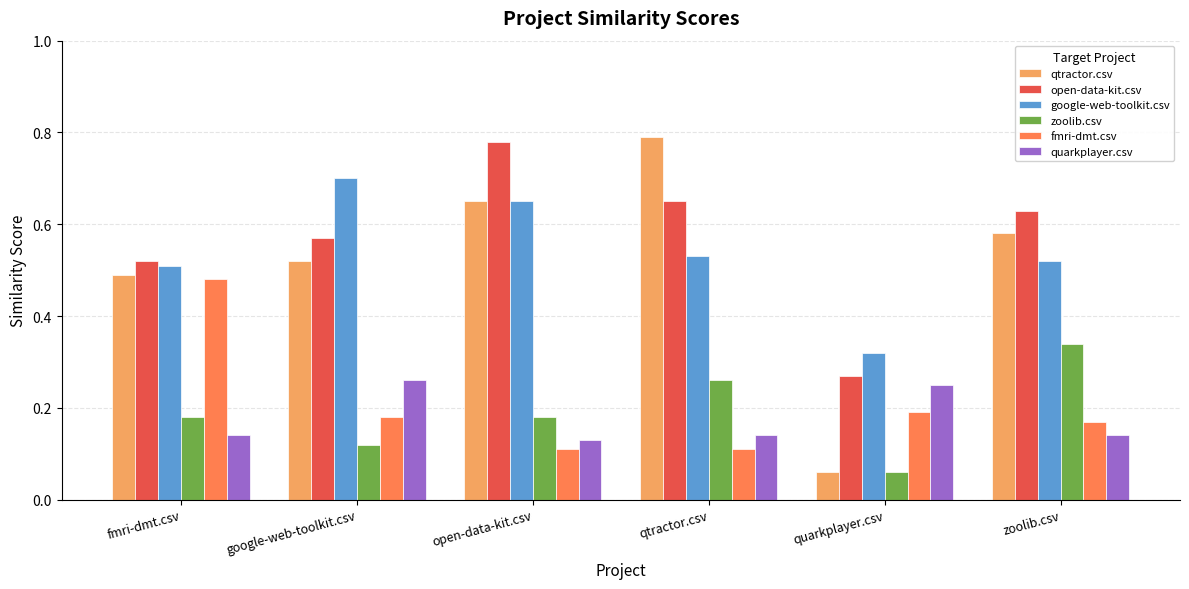

What is the sum of all google-web-toolkit.csv values?

3.2